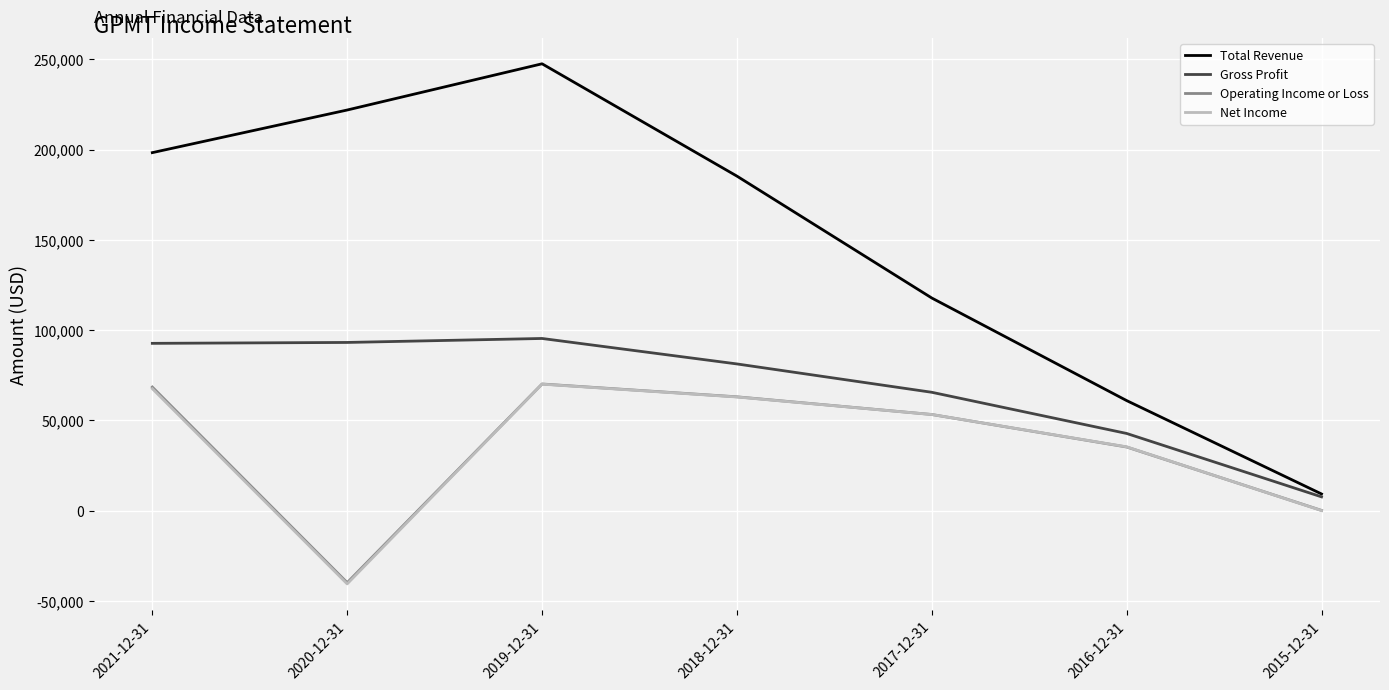

Which series has the largest total across all categories?

Total Revenue